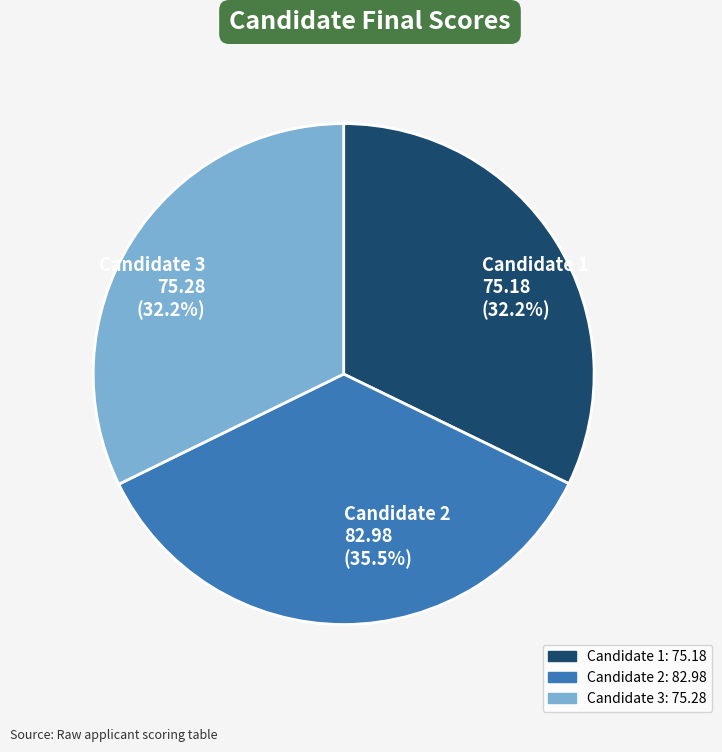

Is the sum of Candidate 1 and Candidate 3 greater than half?

Yes